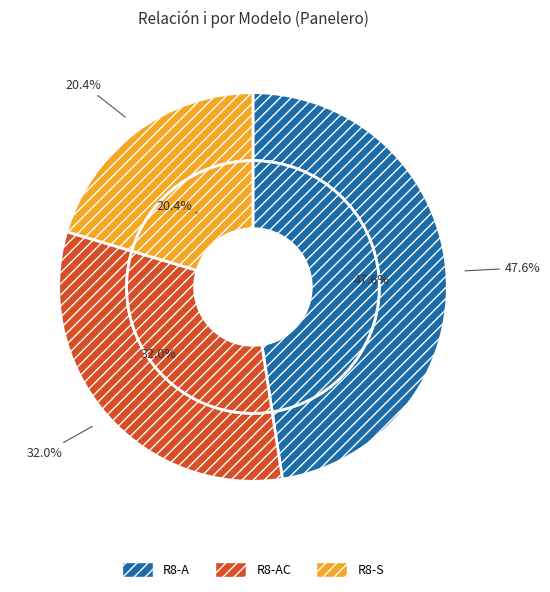

Does any single category account for the majority?

No